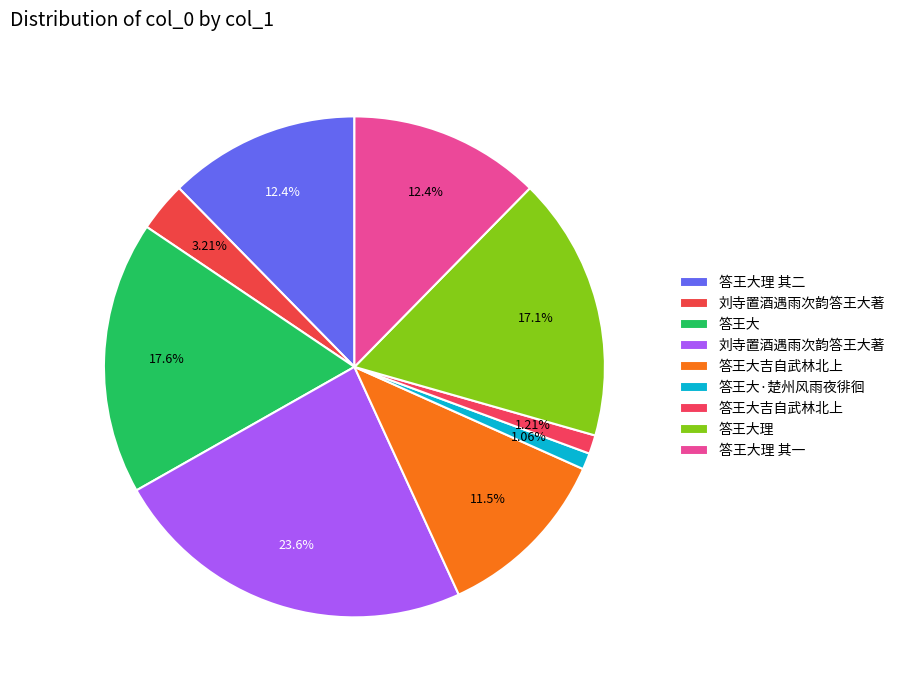

To the nearest percent, what is the difference between the largest and smallest slice percentages?

23%